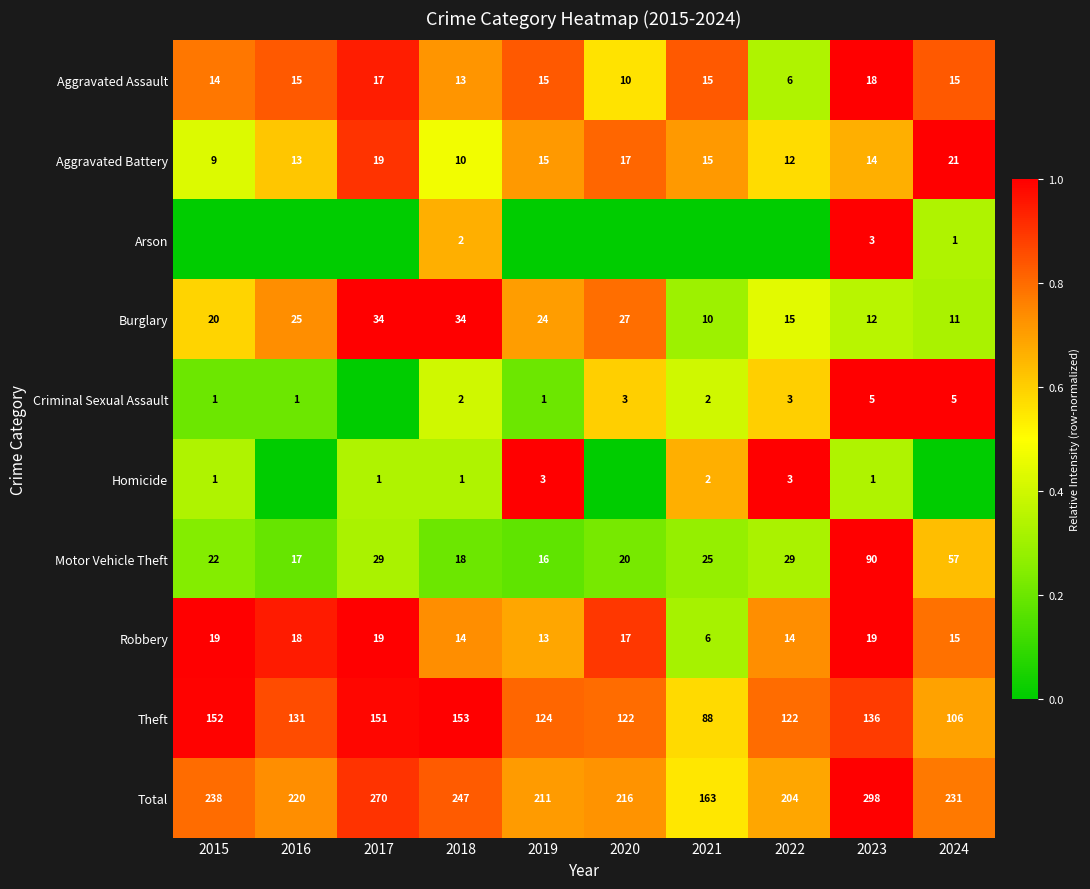

What is the difference between the maximum and second lowest values in the Motor Vehicle Theft series?

73